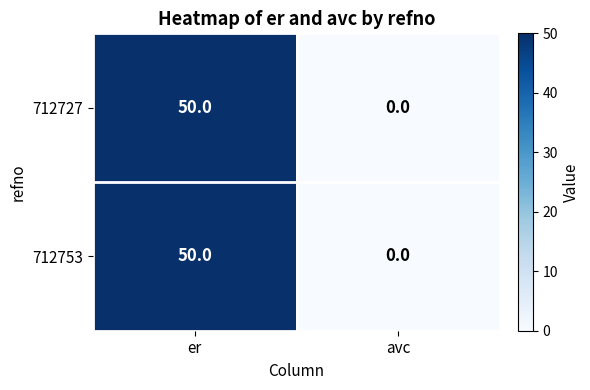

Is the value of 712727 at er greater than the value of 712753 at avc?

Yes